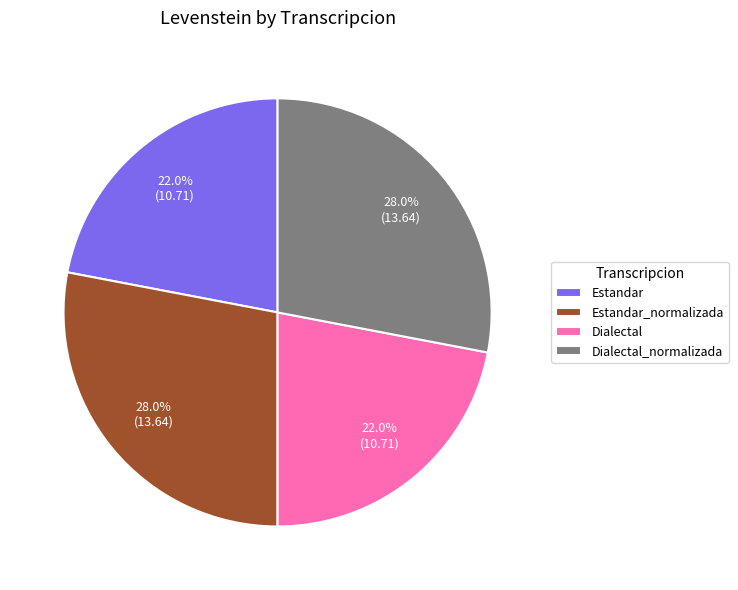

The Dialectal slice represents 33% of the pie. True or false?

False